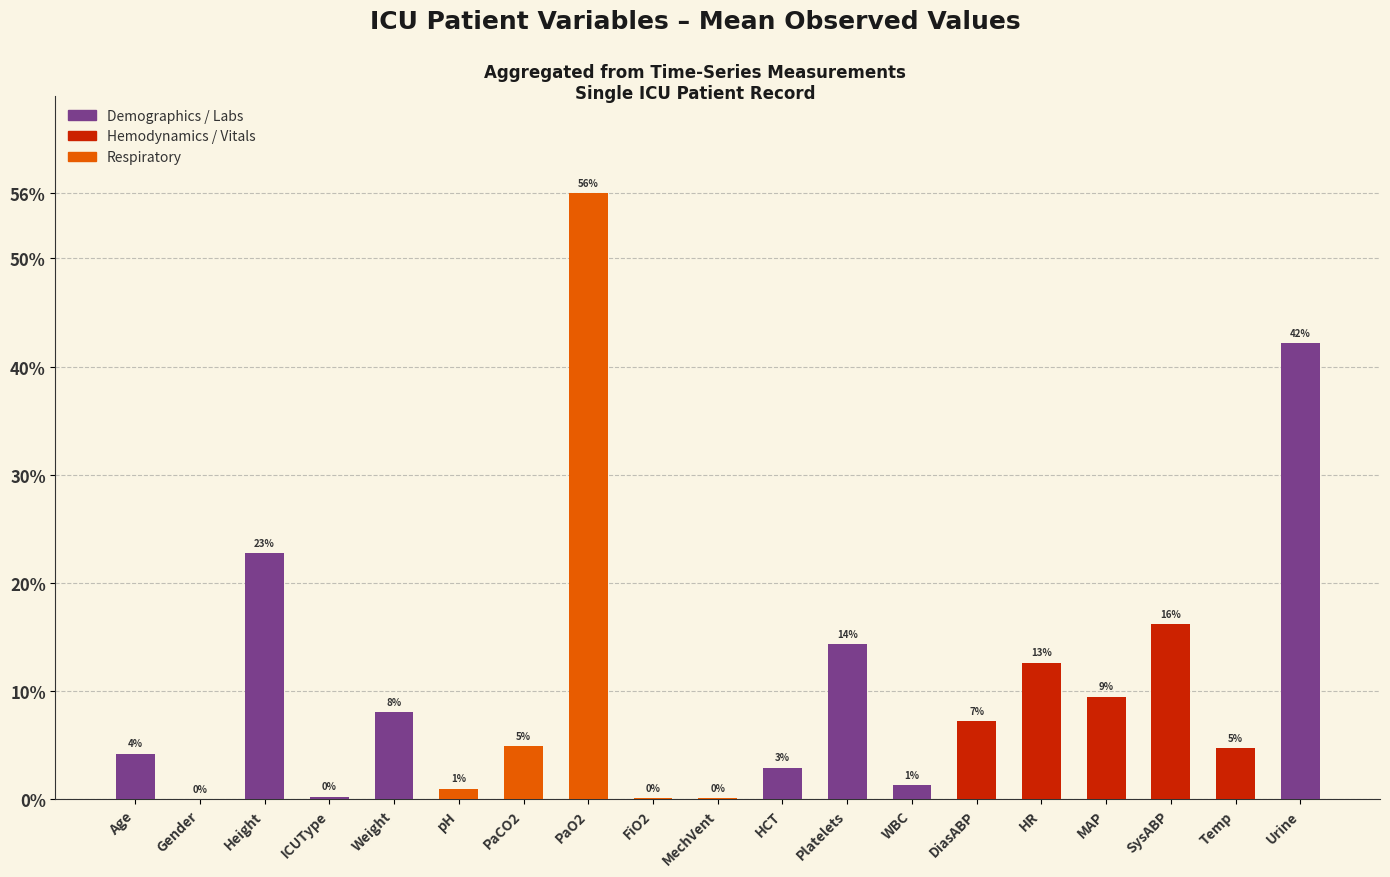

Approximately how many times larger is the value at PaCO2 compared to HCT?

1.7